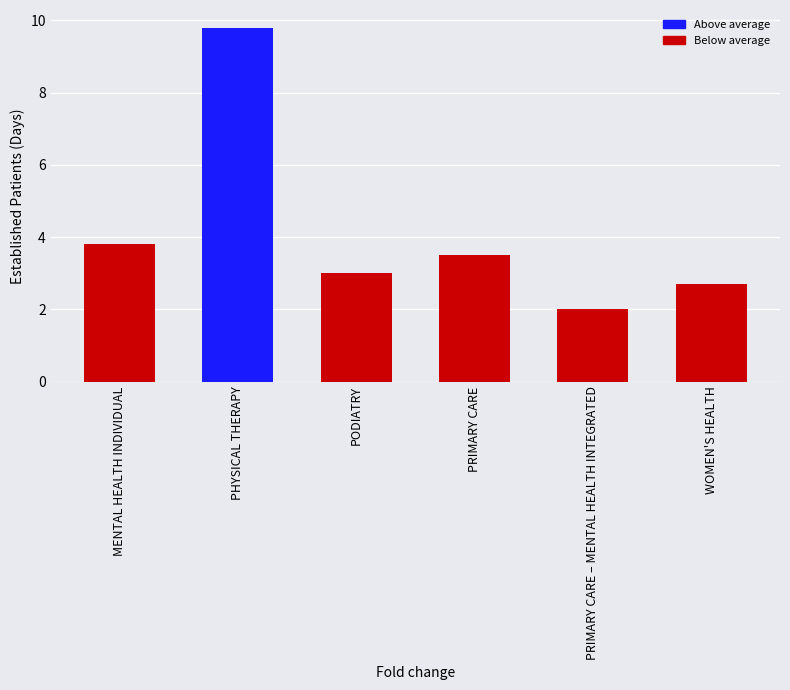

At which category does the chart reach its peak across all series?

PHYSICAL THERAPY